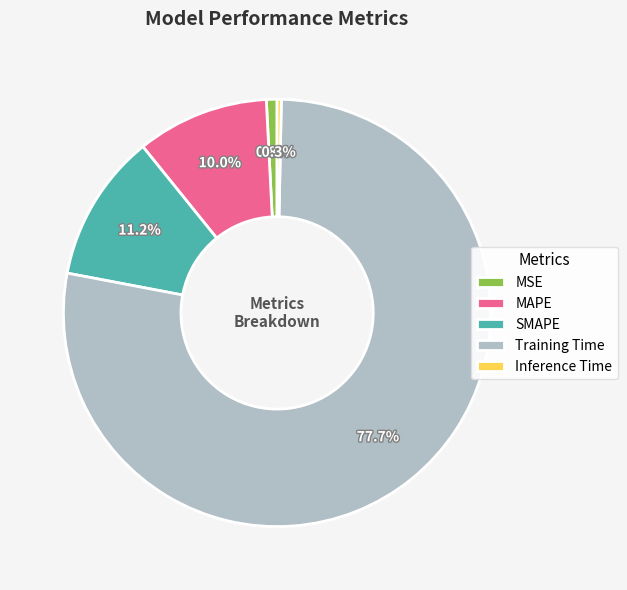

To the nearest percent, what is the difference between the largest and smallest slice percentages?

77%